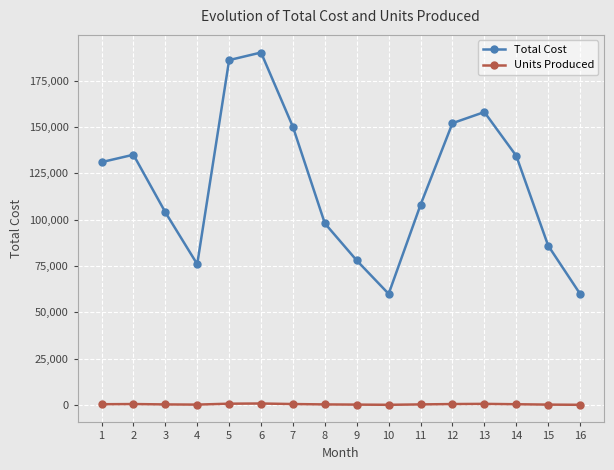

How many lines are shown in the chart?

2